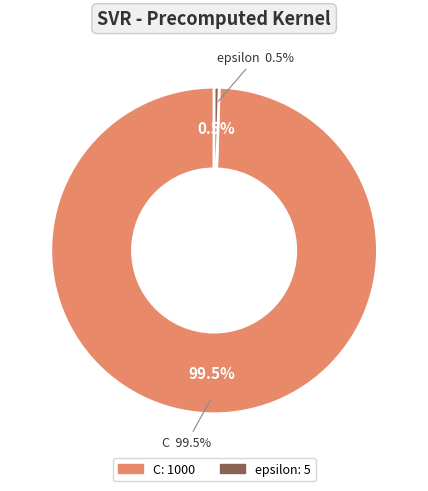

How much of the chart is everything except epsilon?

99.5%